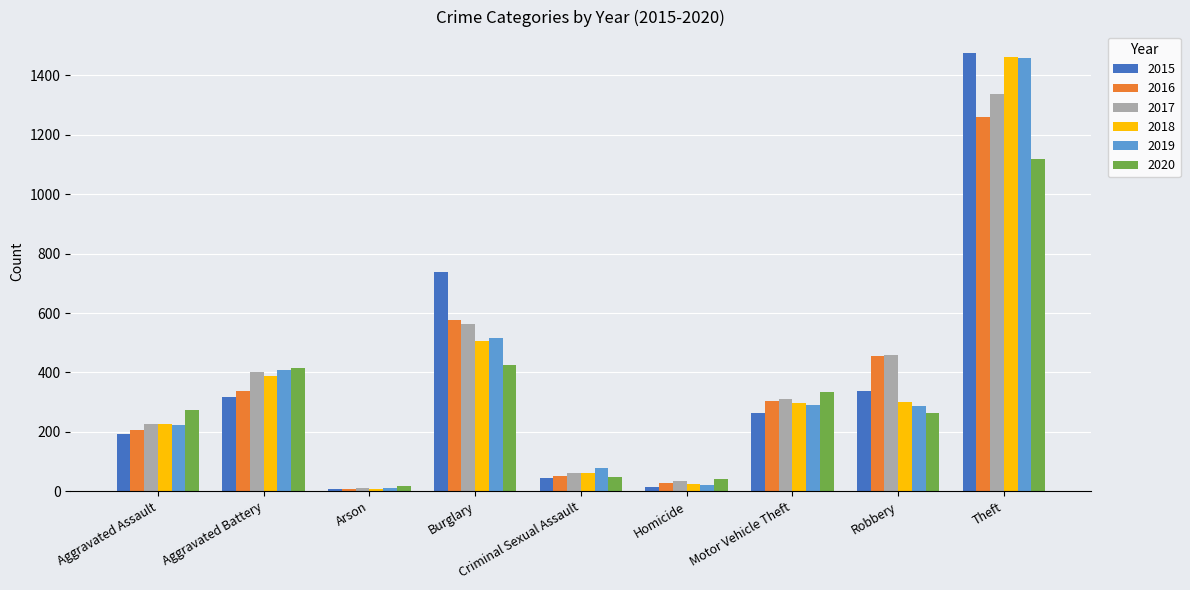

Which category has the highest value in the 2019 series?

Theft